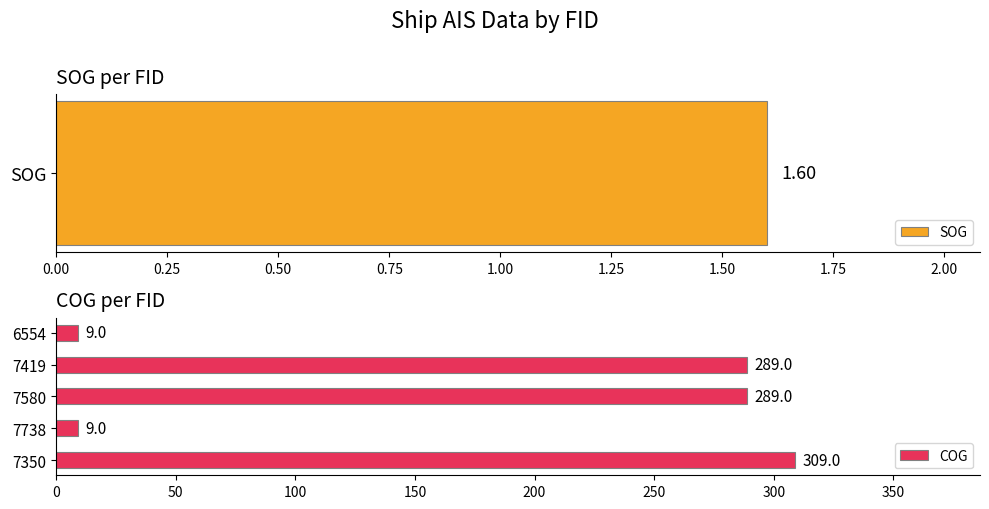

Is it true that COG equals 309 at 7350?

True